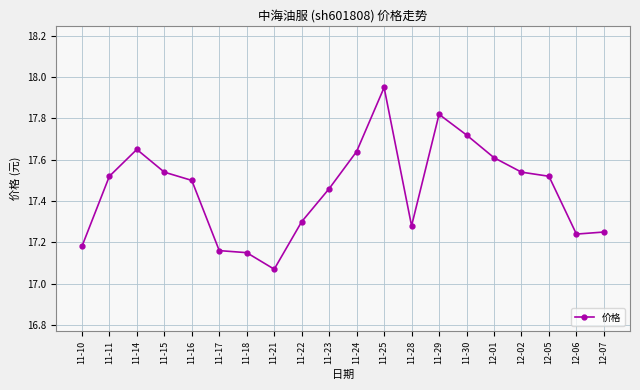

Does the chart display data point markers on the line(s)?

Yes